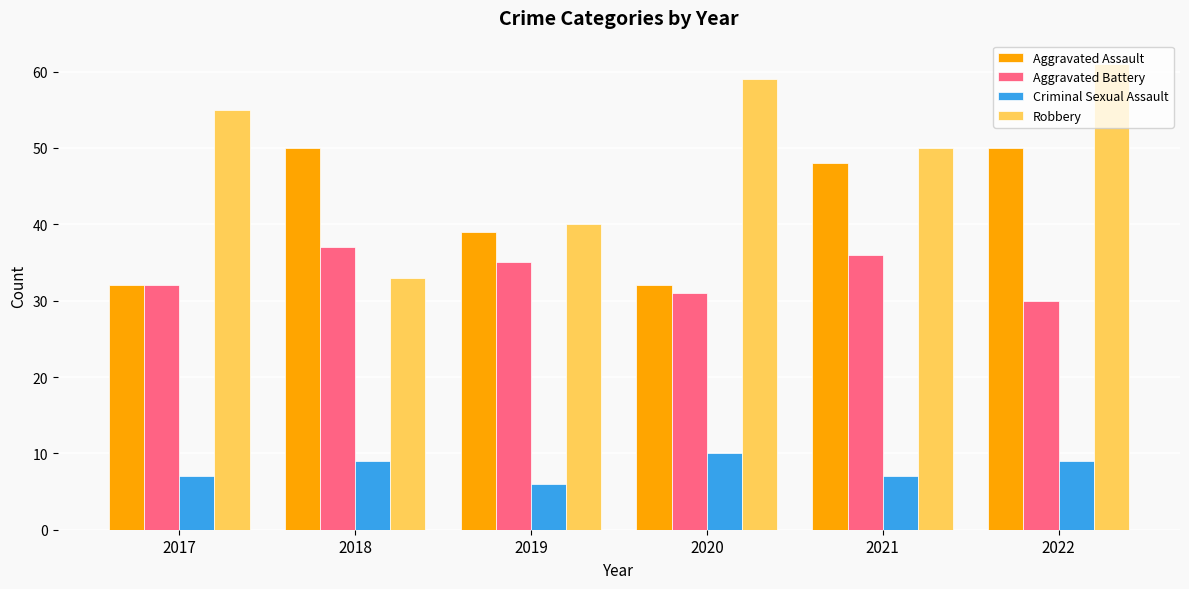

How many bars are there in total?

24